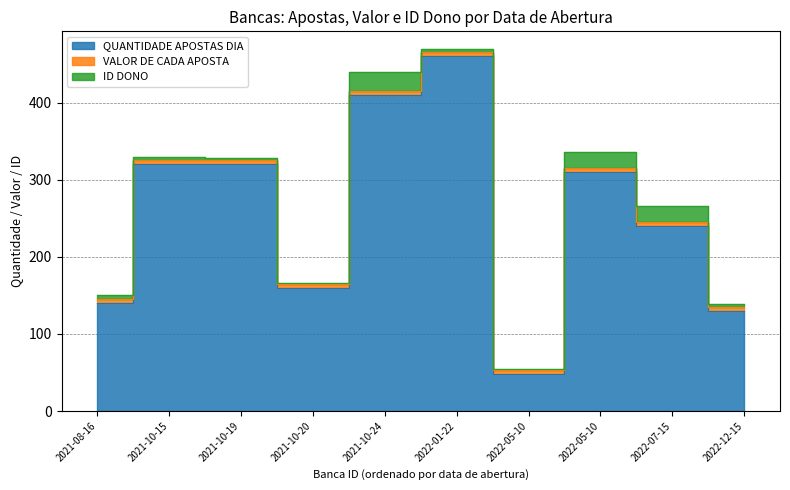

What is the minimum value for QUANTIDADE APOSTAS DIA?

48